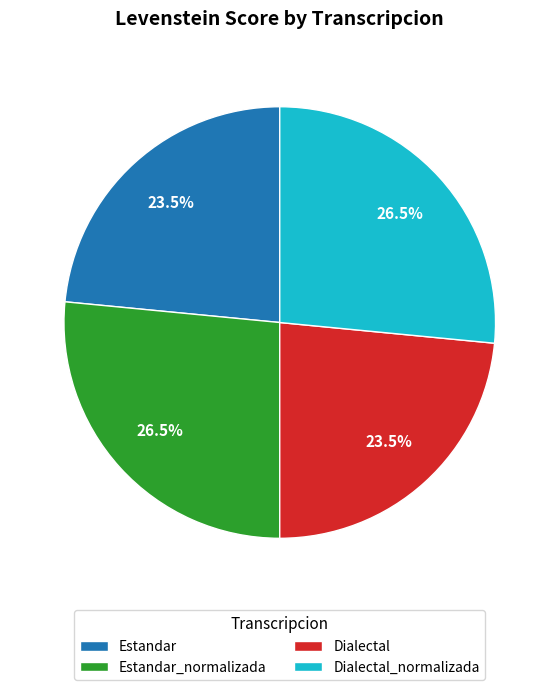

What is the ratio of the value at Dialectal_normalizada to the value at Estandar_normalizada?

1.0